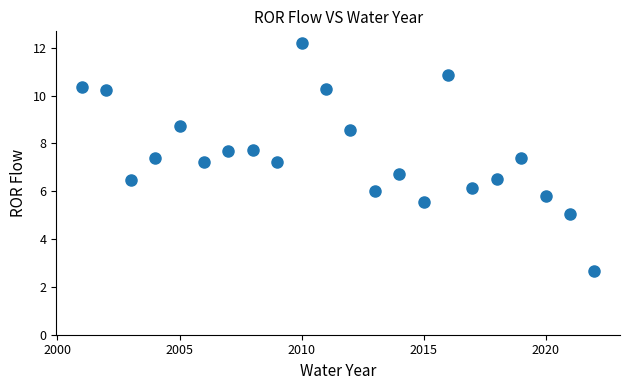

What is the range of X values (max minus min)?

21.0